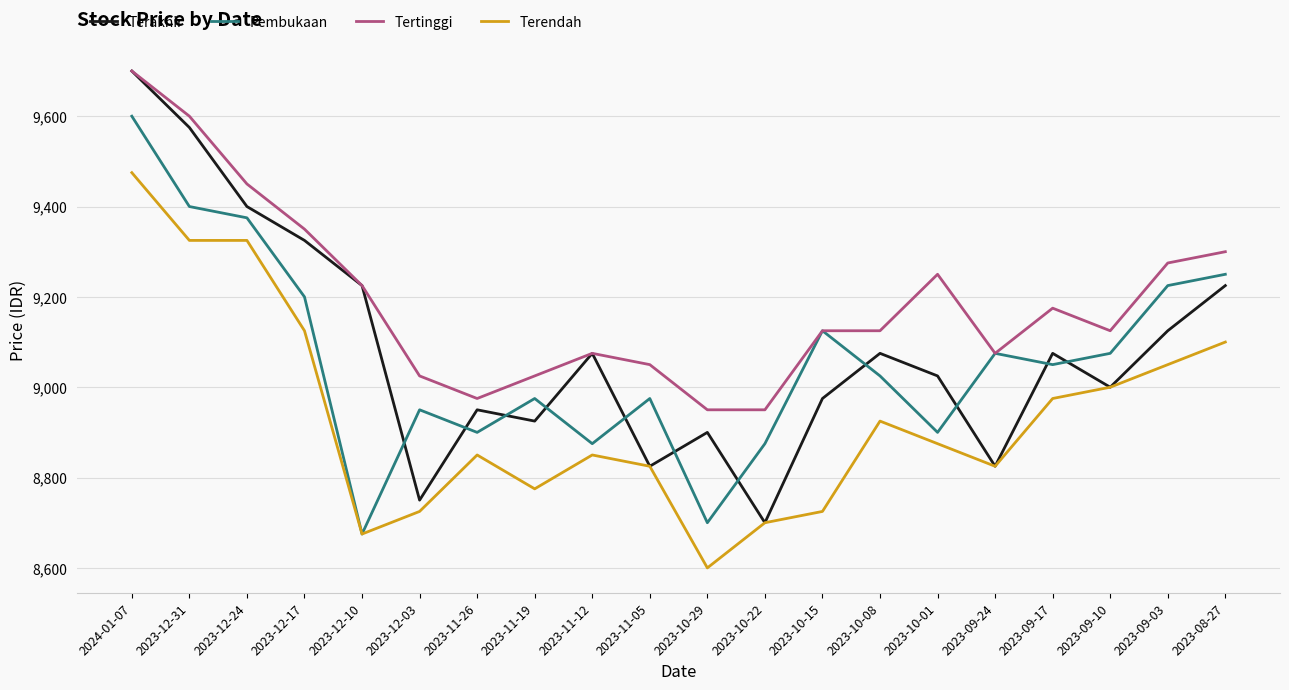

What are all the series names shown in the legend?

Terakhir, Pembukaan, Tertinggi, Terendah